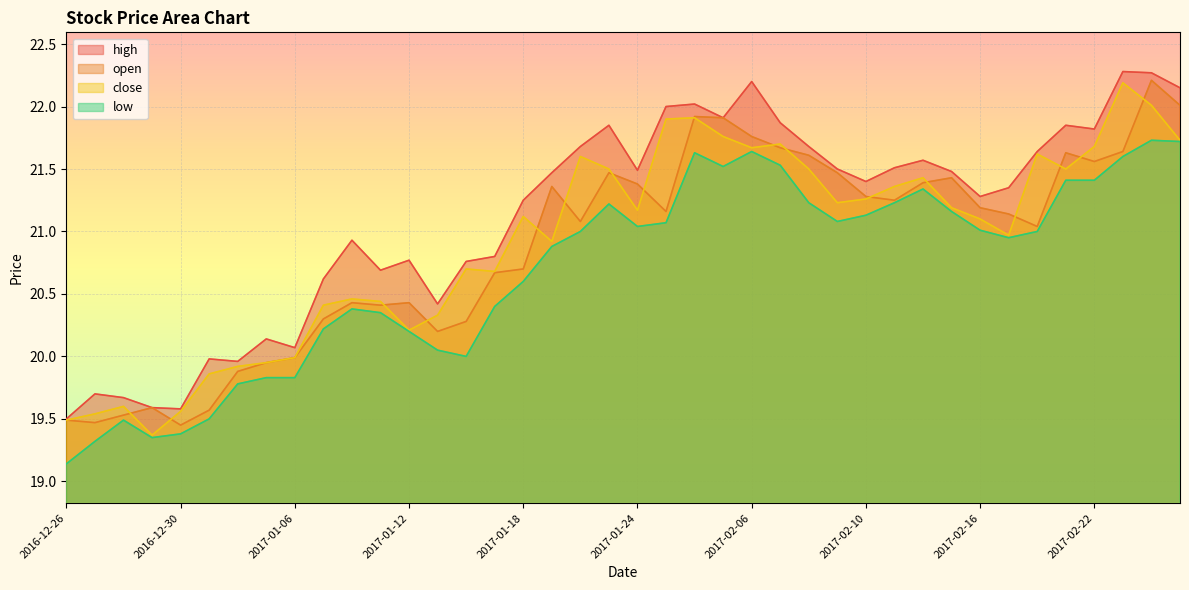

How many lines are shown in the chart?

4